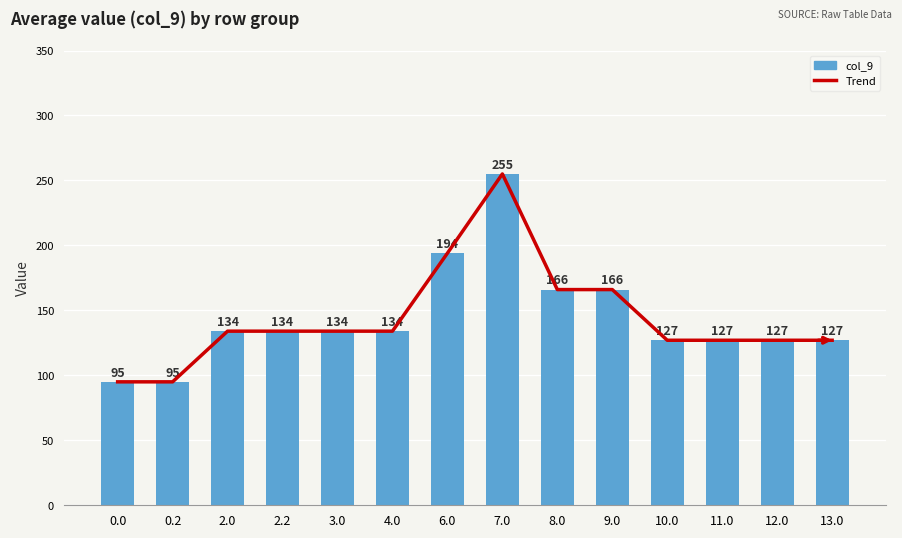

What are all the series names shown in the legend?

Trend, col_9